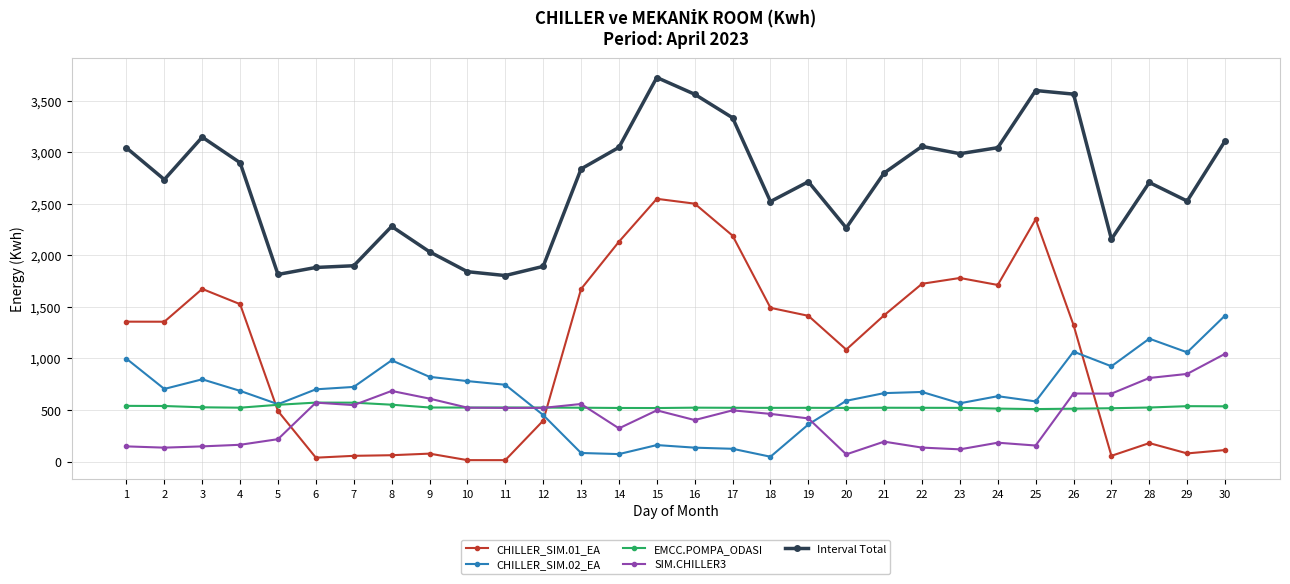

The value of Interval Total at 18 is 2521.8. True or false?

True